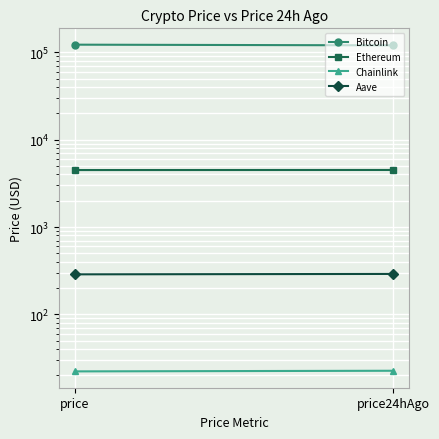

What is the approximate value of Ethereum at price24hAgo?

4497.2